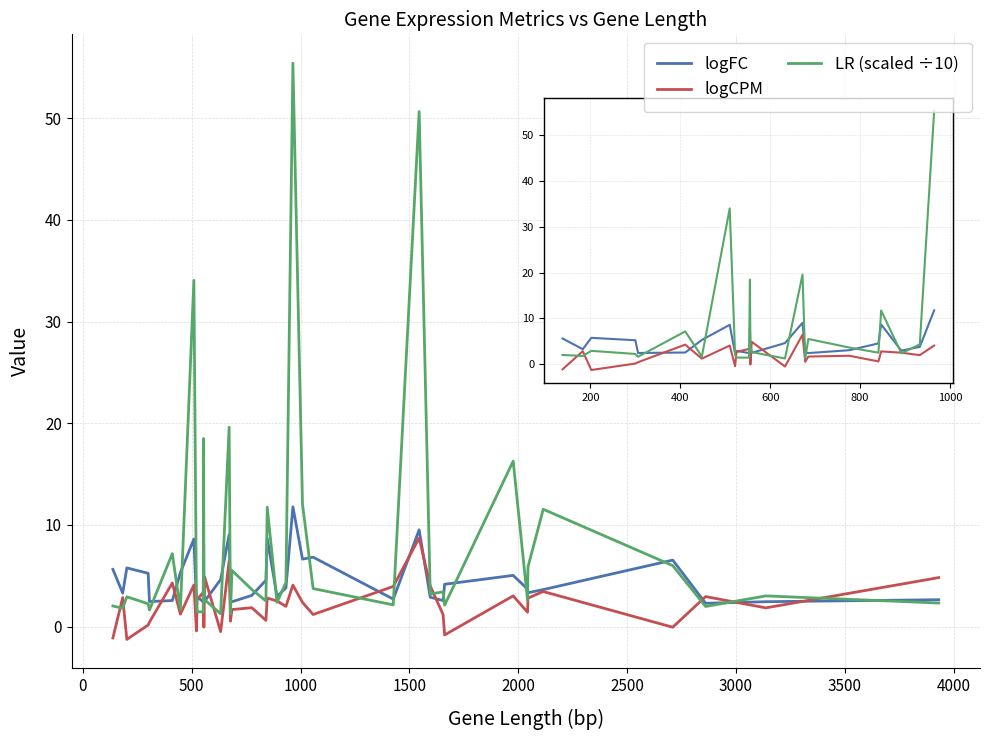

Which series has the largest total across all categories?

LR (scaled ÷10)